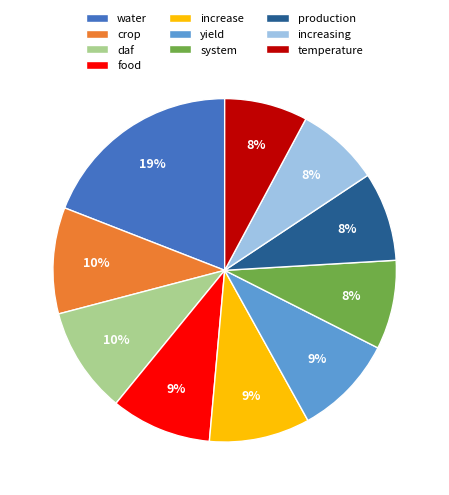

To the nearest percent, what percentage of the pie is water?

19%